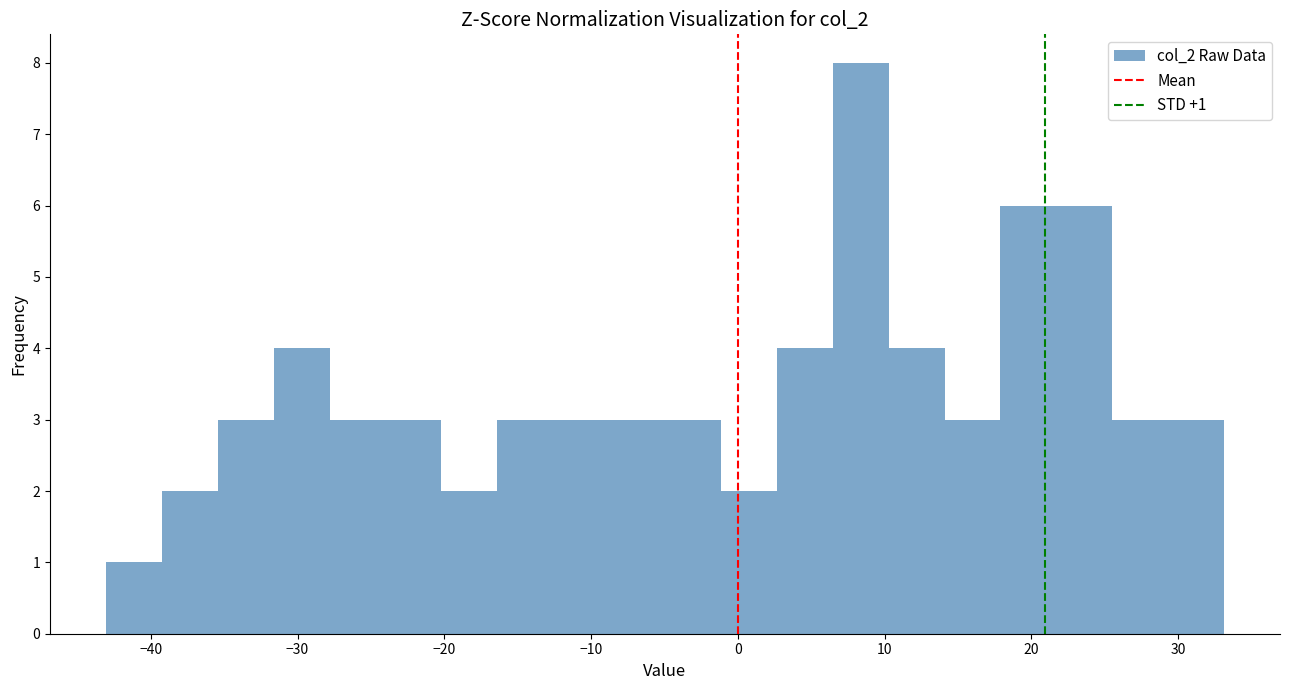

Read against the x-axis, roughly where is the centre of the tallest bar?

8